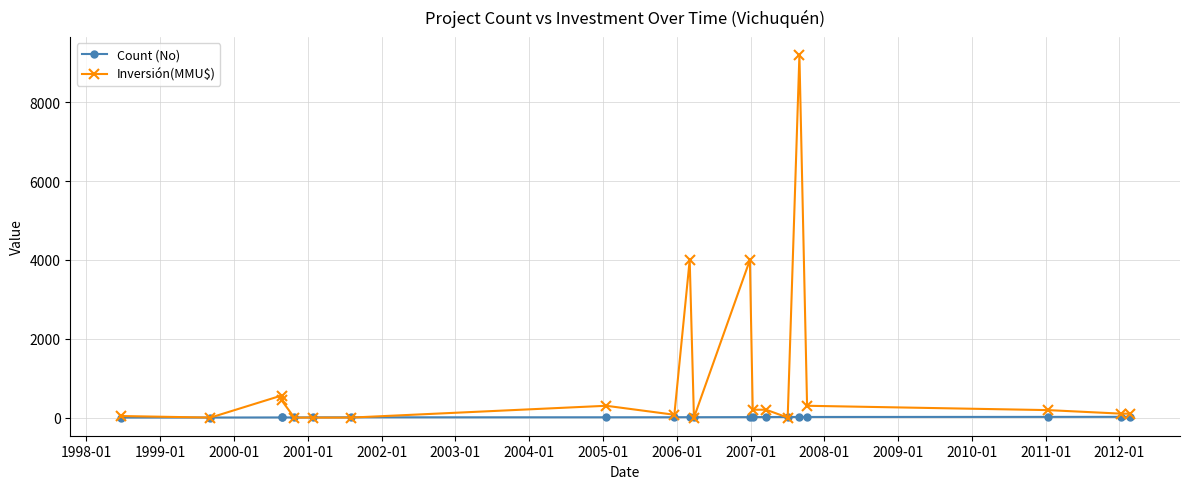

Which series has the largest range (max minus min)?

Inversión(MMU$)